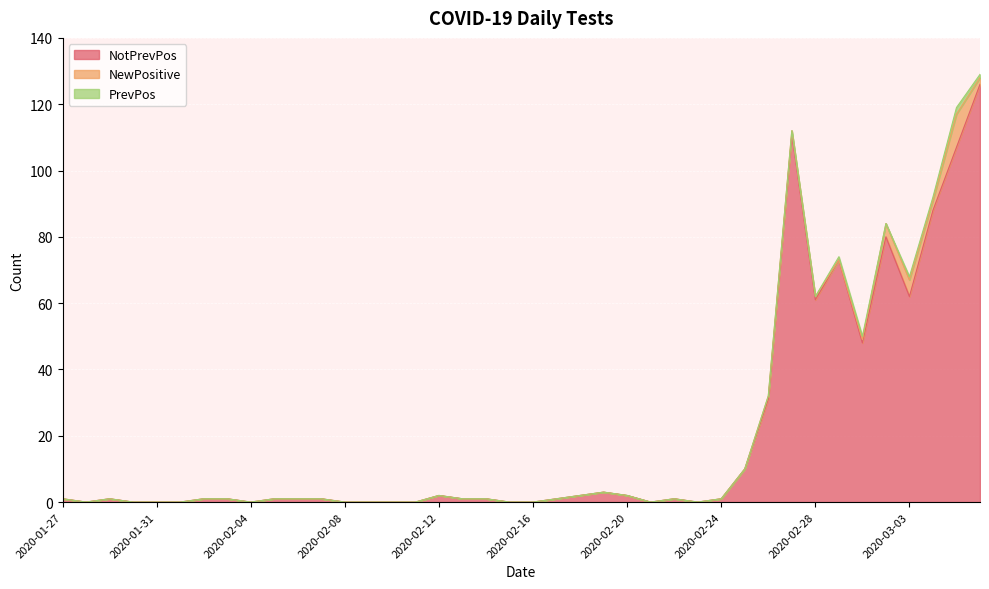

What position from the right is 2020-02-15?

21